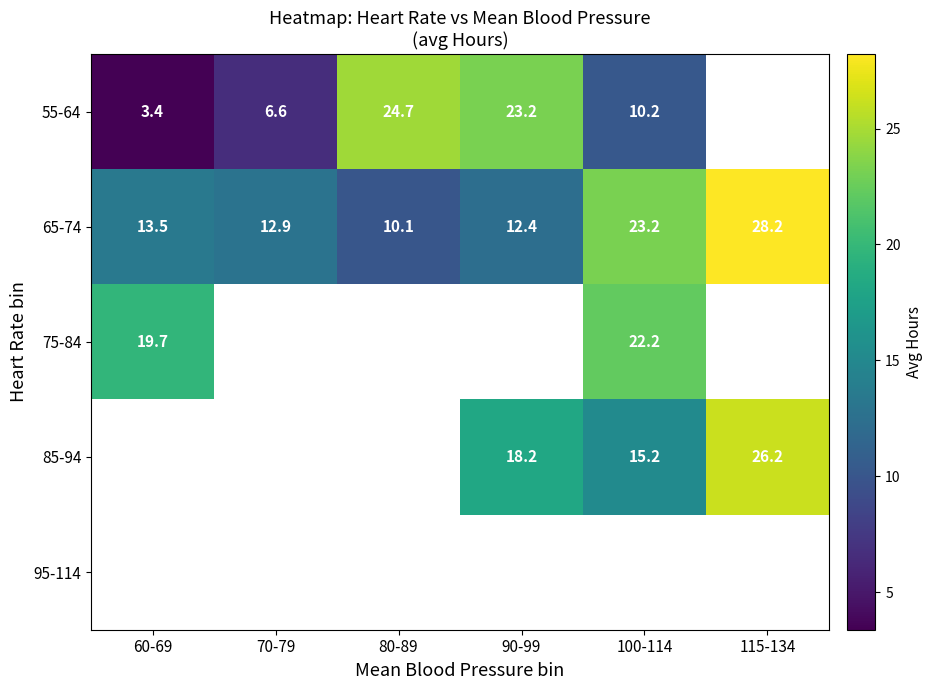

List the labels in order of 65-74 value, largest first.

115-134, 100-114, 60-69, 70-79, 90-99, 80-89